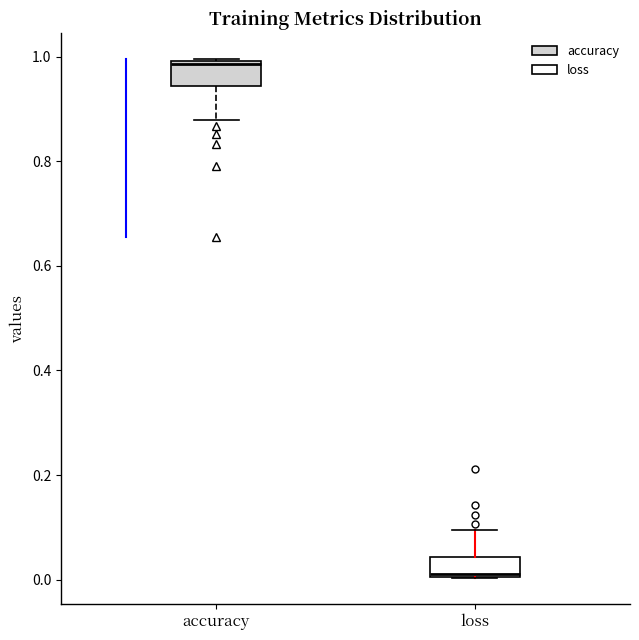

Reading left to right, read every box against the y-axis: the position of its median line, the range the box covers, and the ends of its whiskers. The values are not printed on the chart, so give them approximately, as read against the axis.

accuracy: median 0.98, box 0.94 to 1.00, whiskers 0.88 to 1.00
loss: median 0.02, box 0.00 to 0.04, whiskers 0.00 to 0.10